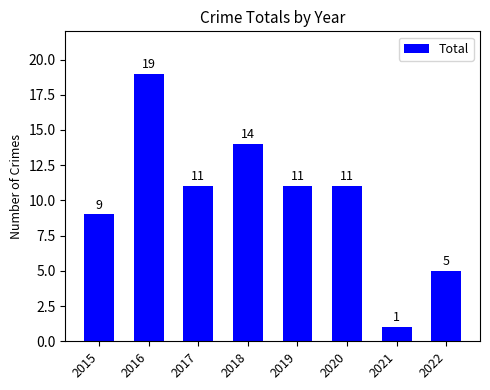

The chart shows a value of 11 at 2019. True or false?

True